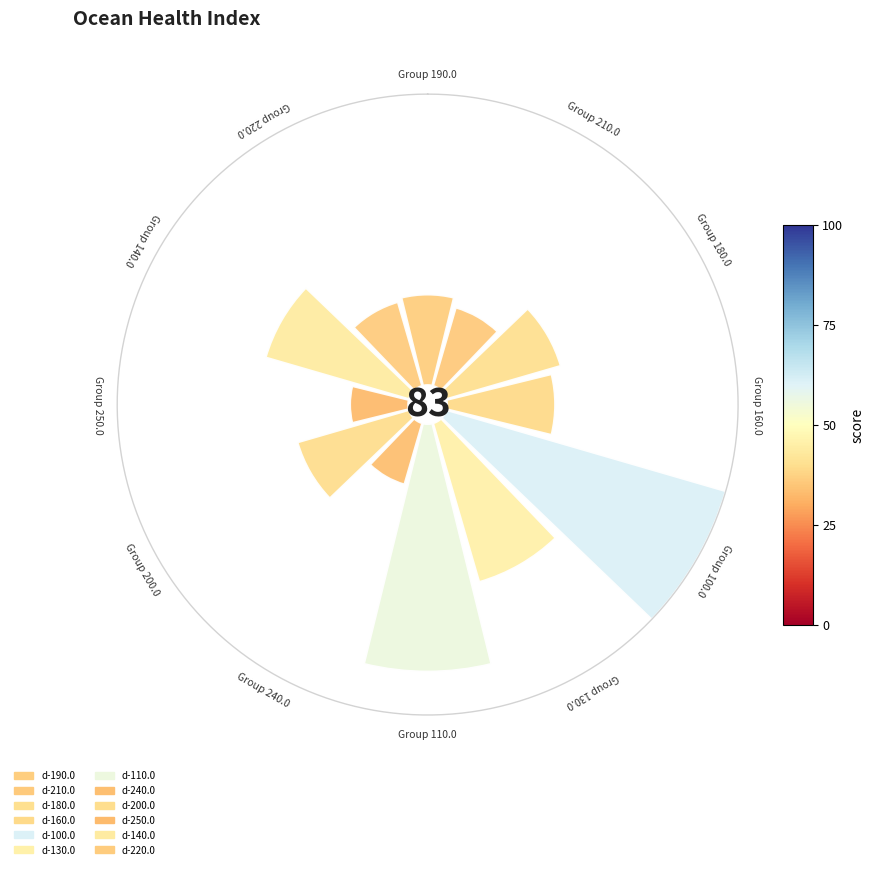

Is it true that d-190.0 is 1% of the pie?

False